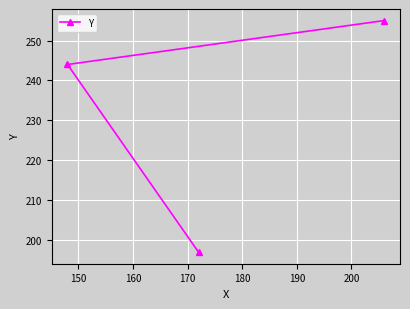

What is the value of the 2nd point from the left?

197